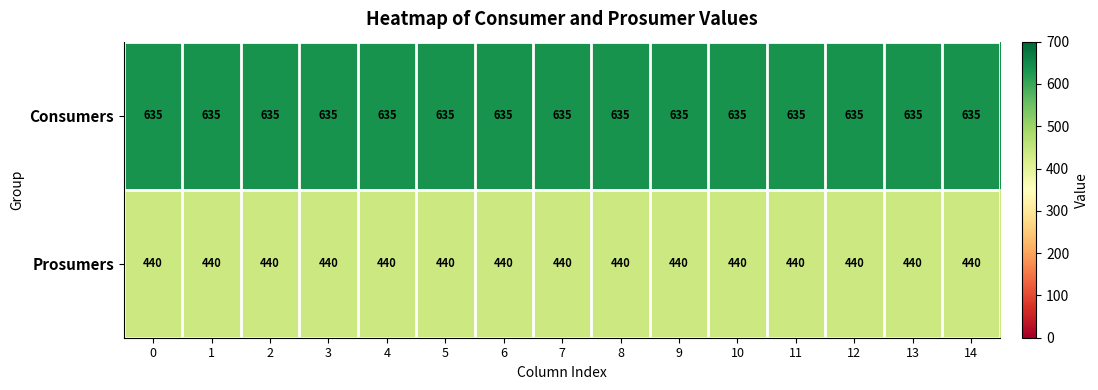

What is the difference between the highest and lowest values at 1?

195